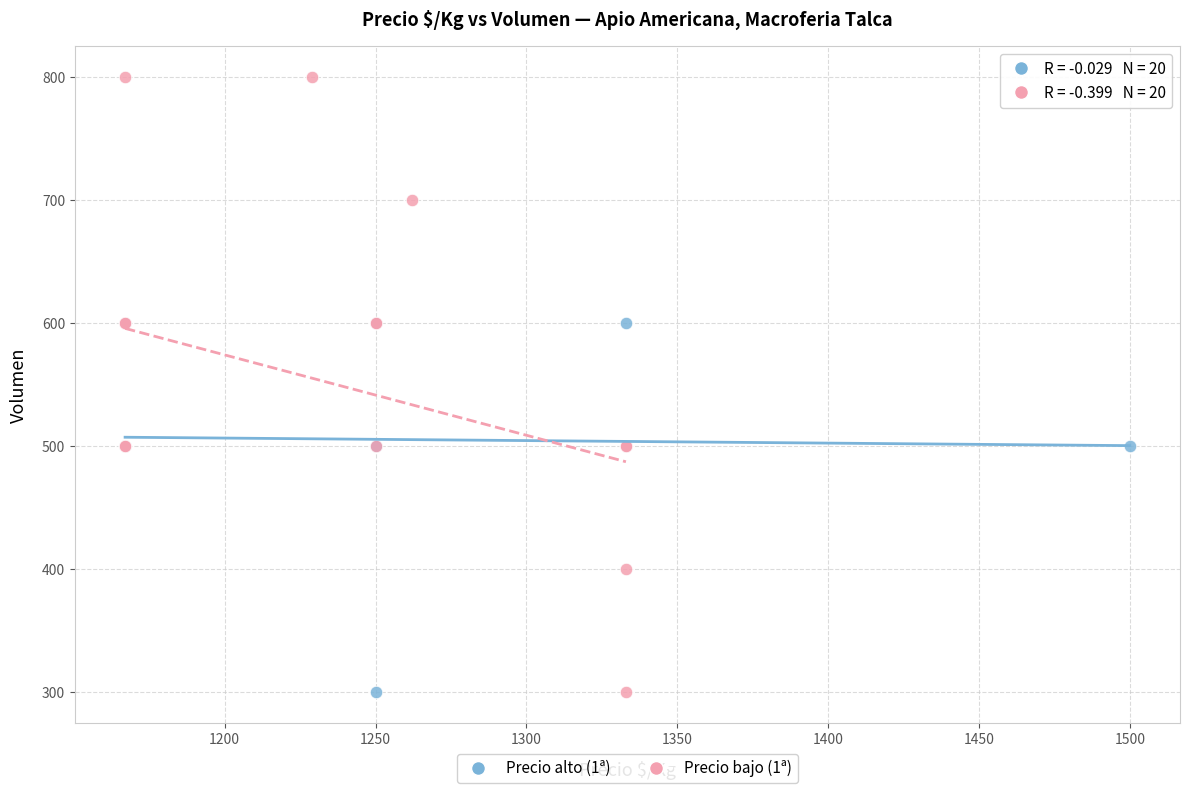

Which series reaches the maximum Y coordinate?

Precio bajo (1ª)